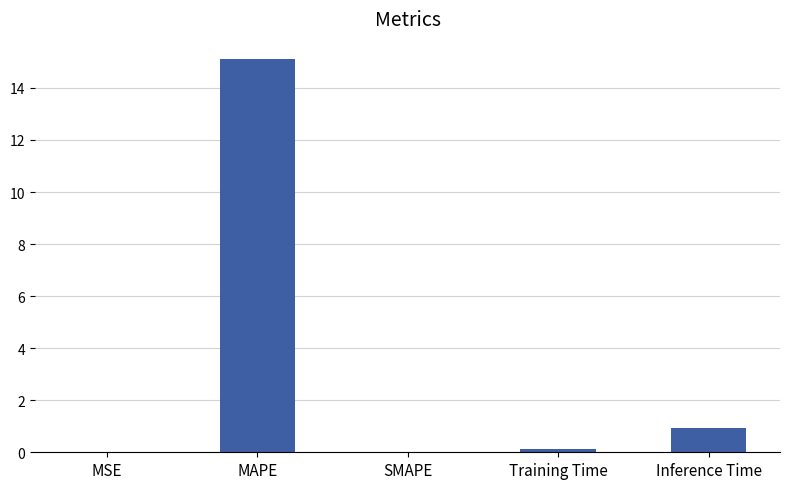

Where is the data nearest to the value 7?

Inference Time